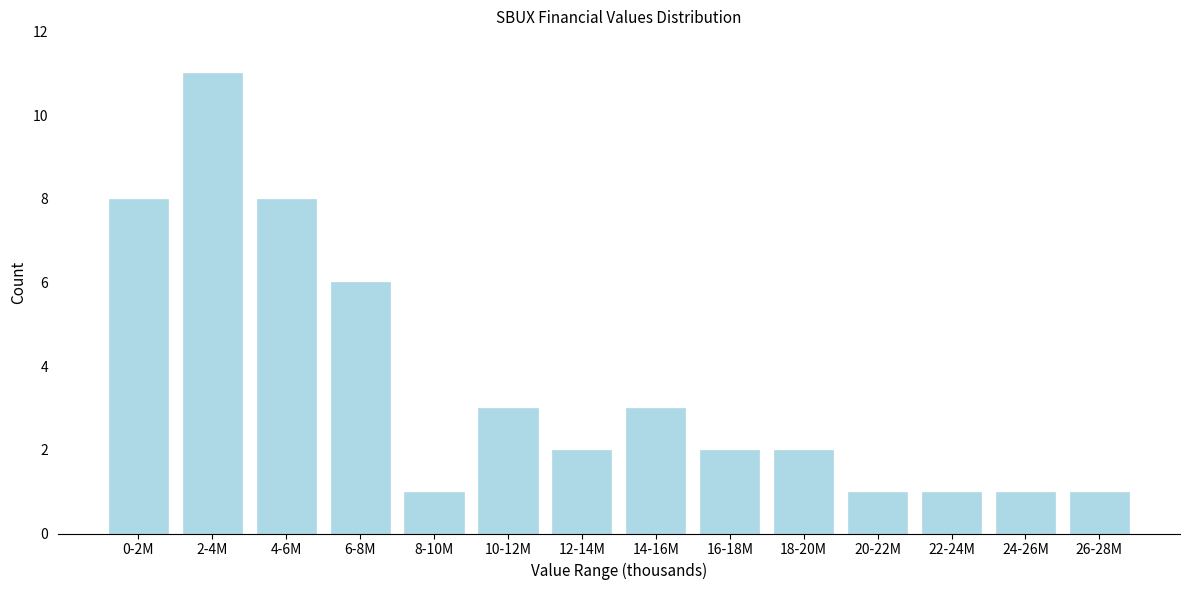

Reading left to right, list all the values displayed in this chart.

8	11	8	6	1	3	2	3	2	2	1	1	1	1